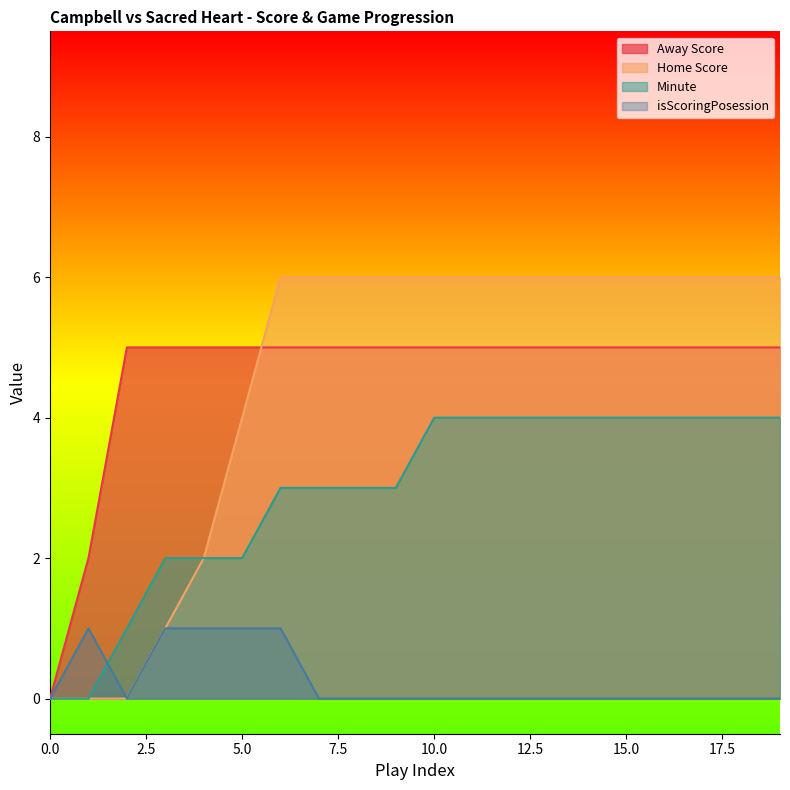

Between 7 and 16, which series saw the biggest shift?

Minute